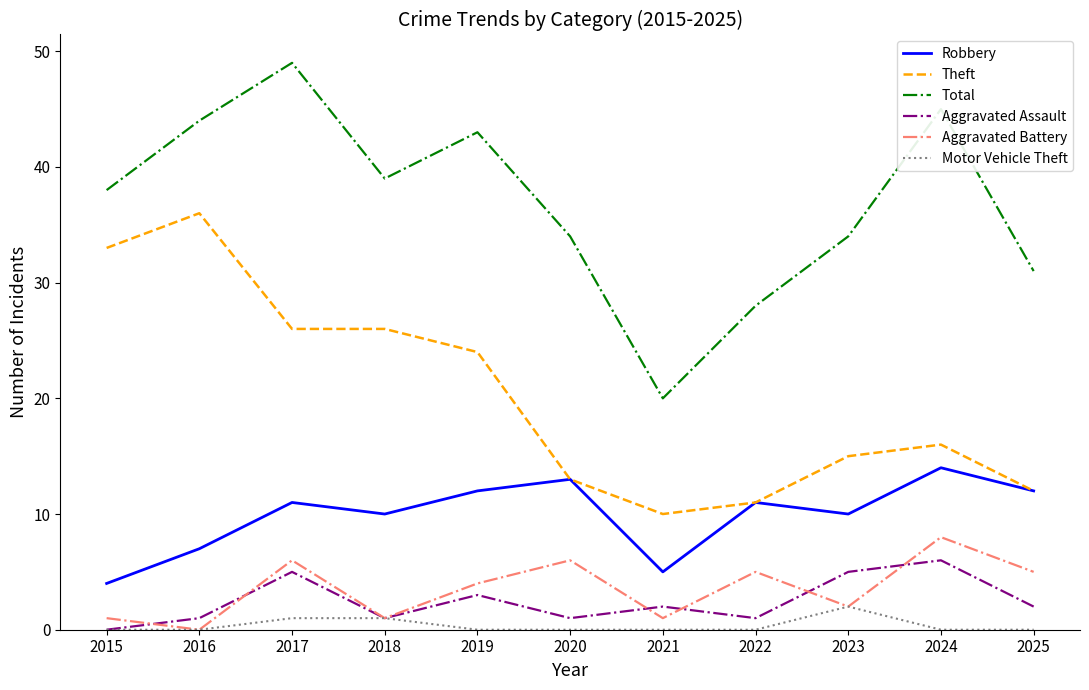

What is the spread (max minus min) of values at 2023?

32